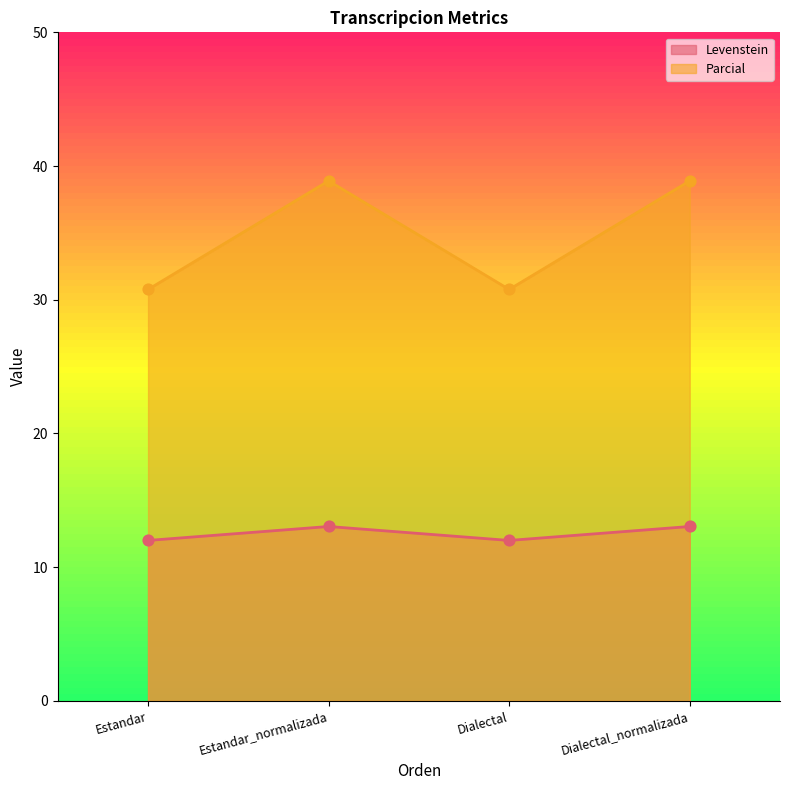

At how many categories does at least one series exceed 31?

2